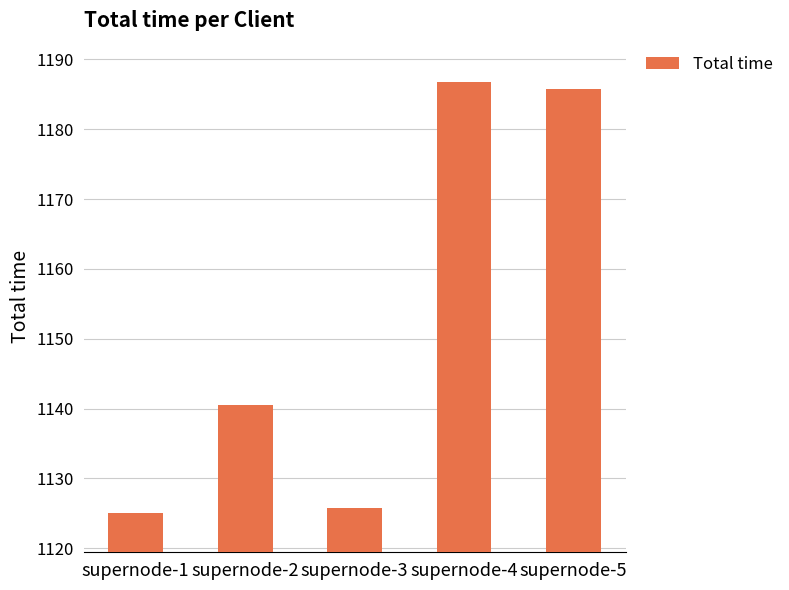

The value at supernode-1 is 1125.0. True or false?

True